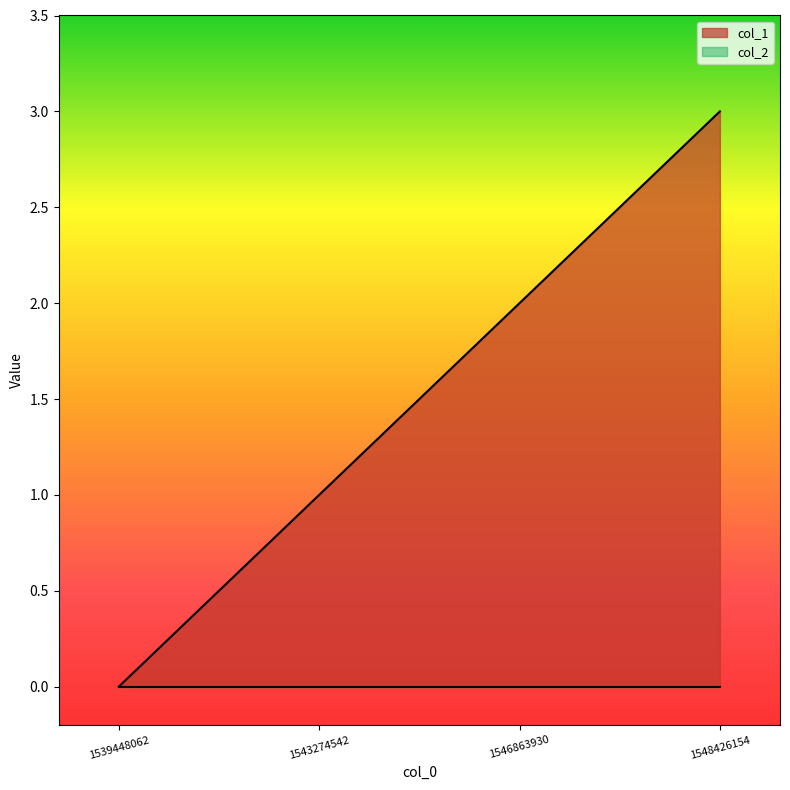

At which category does the chart reach its peak across all series?

1548426154